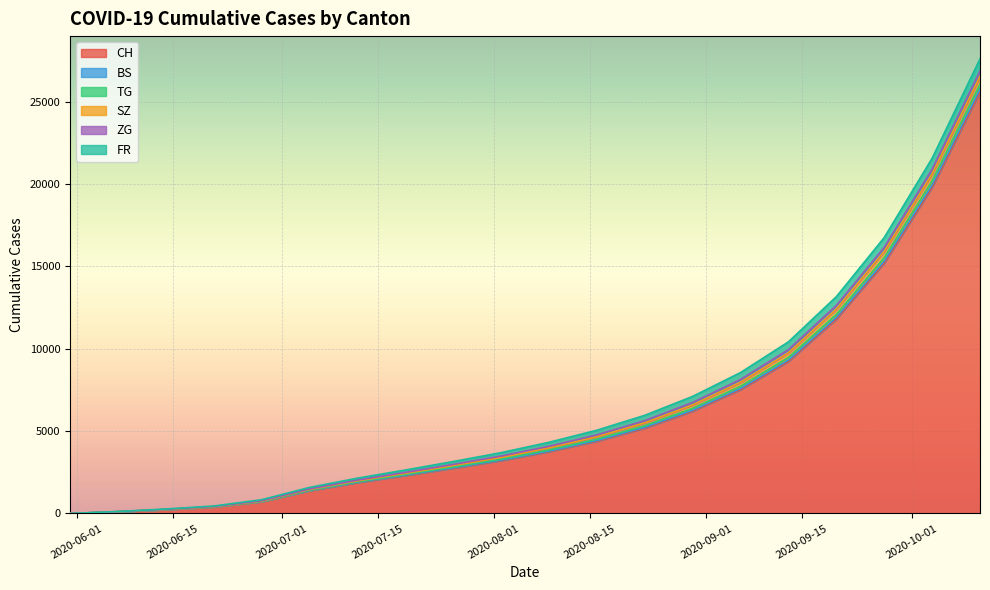

True or false: TG has a value of 6738 at 2020-08-30.

True